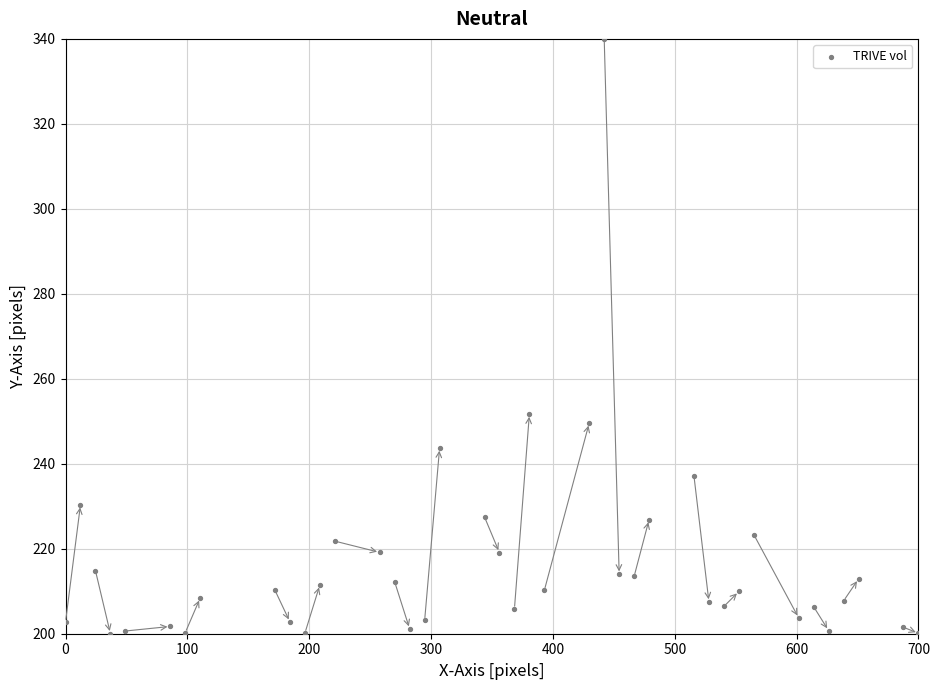

What is the range of X values (max minus min)?

700.0